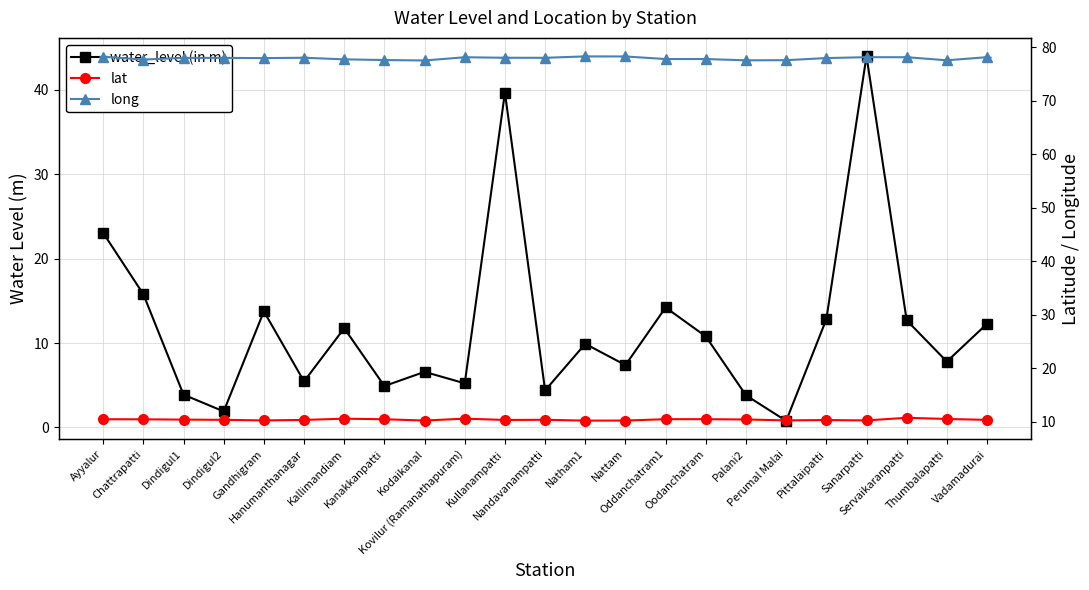

What is the label of the 11th point from the right?

Natham1